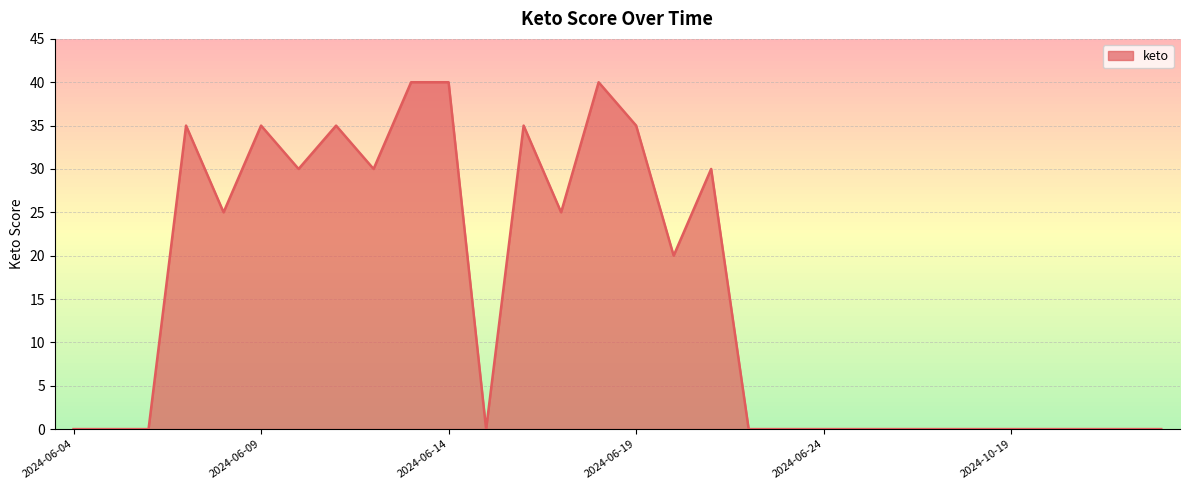

What is the greatest value displayed?

40